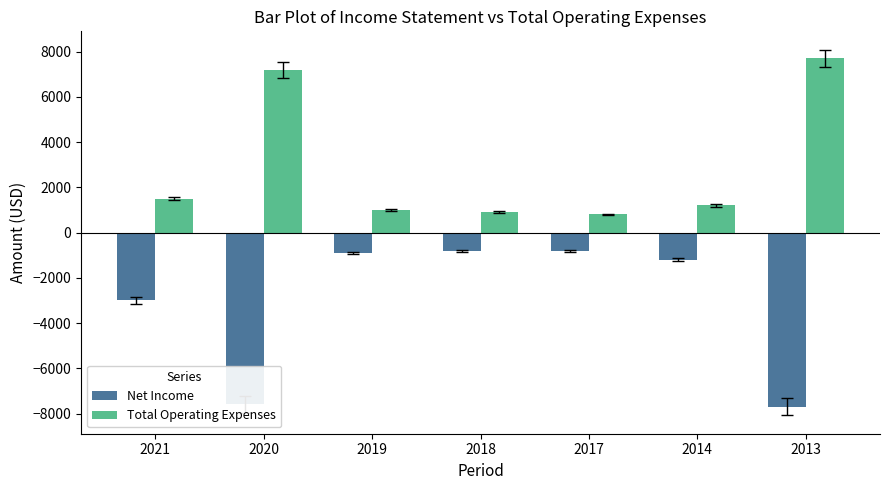

What is the sum of the Net Income values at 2018 and 2013?

-8500